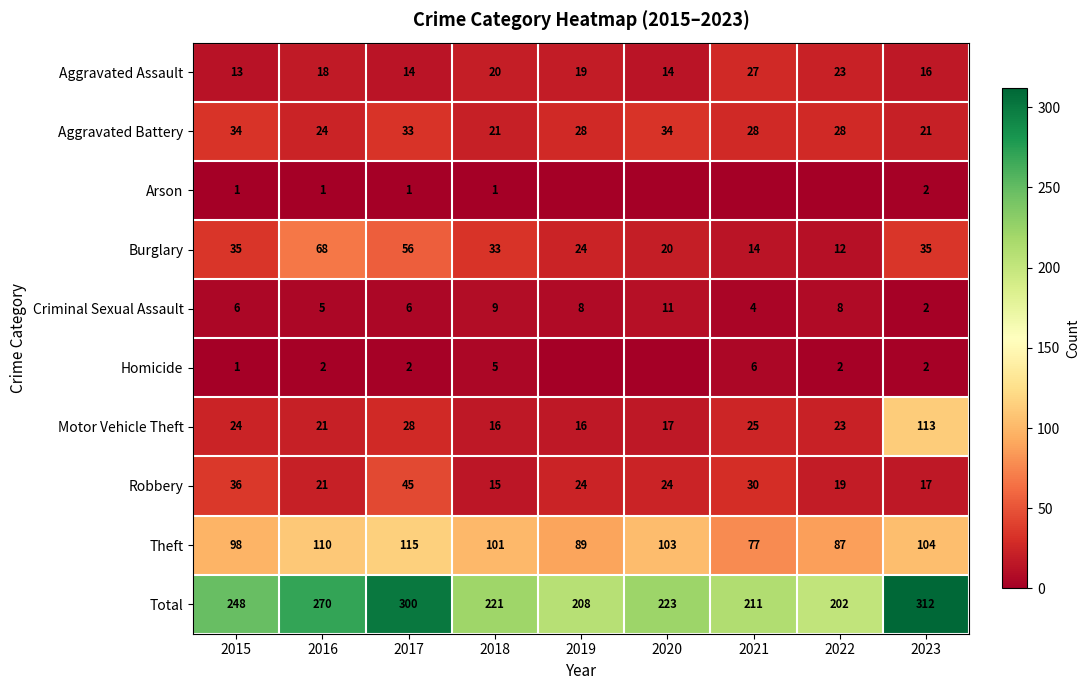

At 2017, list the series in order from smallest to largest.

Arson, Homicide, Criminal Sexual Assault, Aggravated Assault, Motor Vehicle Theft, Aggravated Battery, Robbery, Burglary, Theft, Total